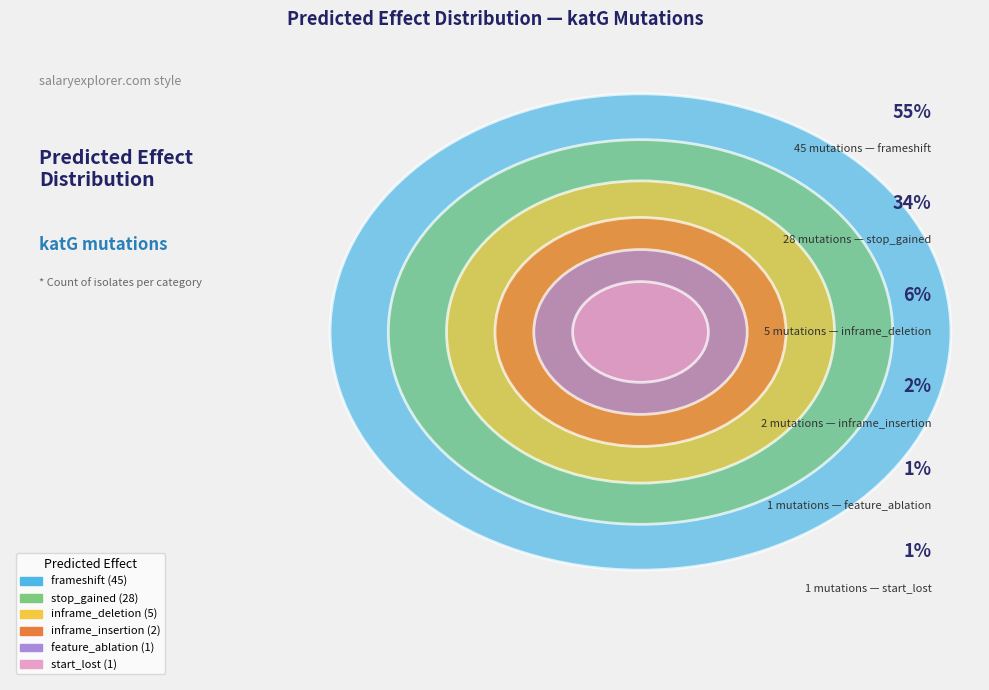

To the nearest percent, what is the combined percentage of stop_gained and frameshift?

89%